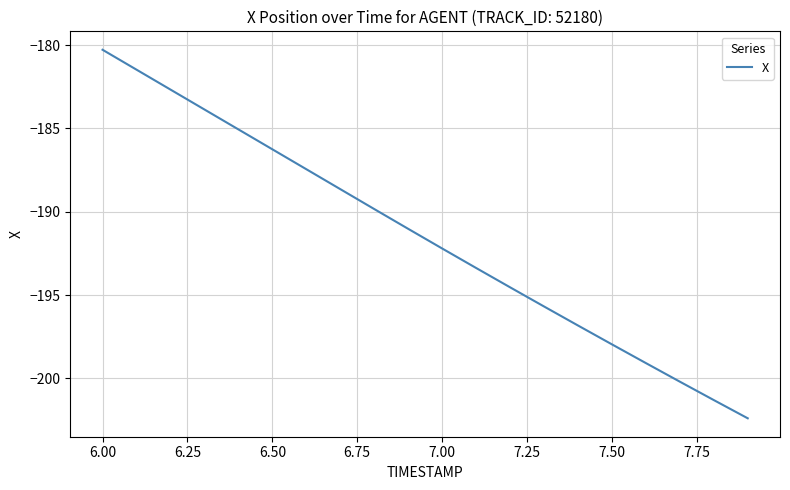

What is the minimum value shown in the chart?

-202.4